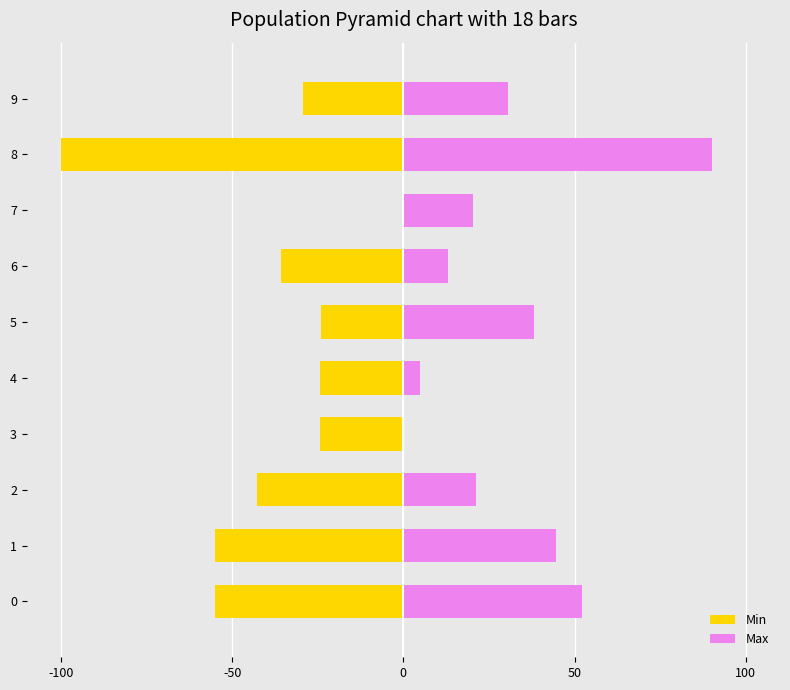

The Min series shows -9.9 at 2. True or false?

False